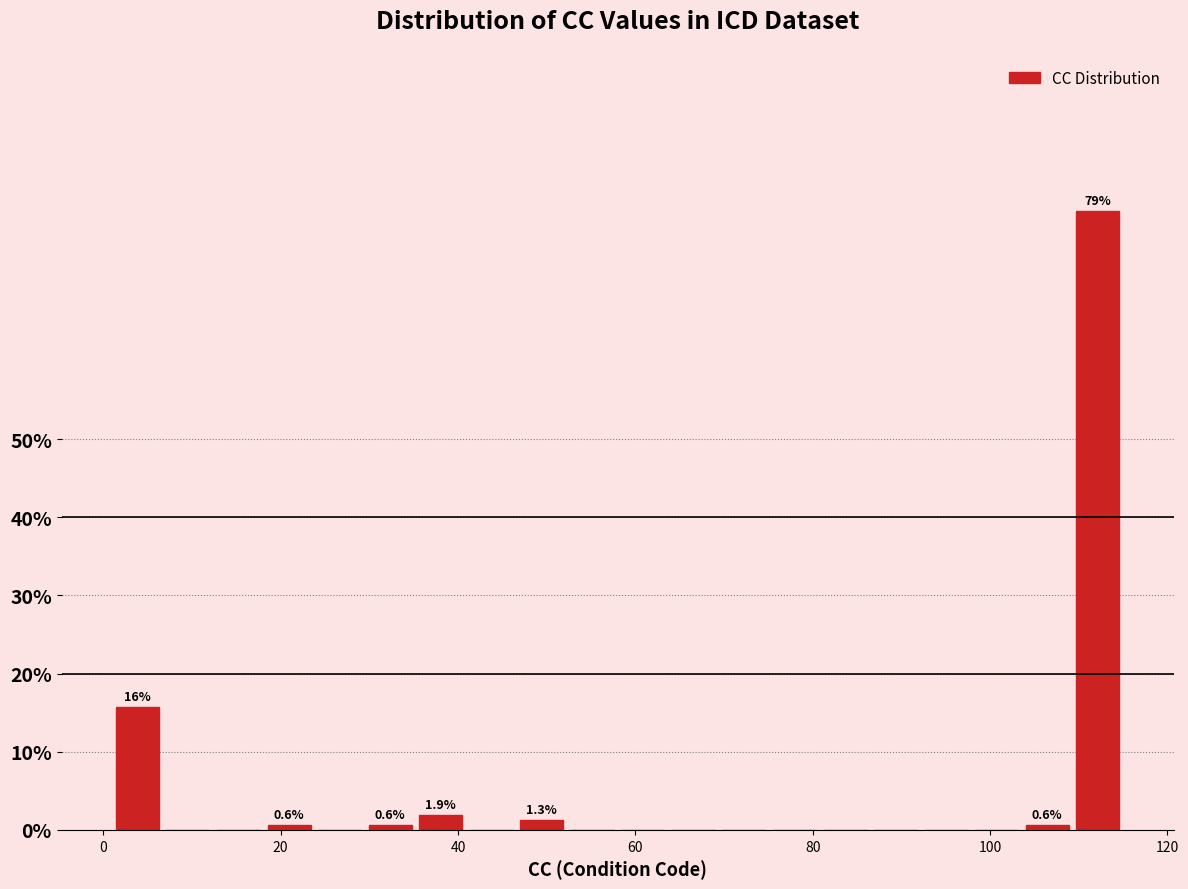

Around what value on the x-axis is the tallest bar? Give the approximate position of its centre, as read against the axis.

112